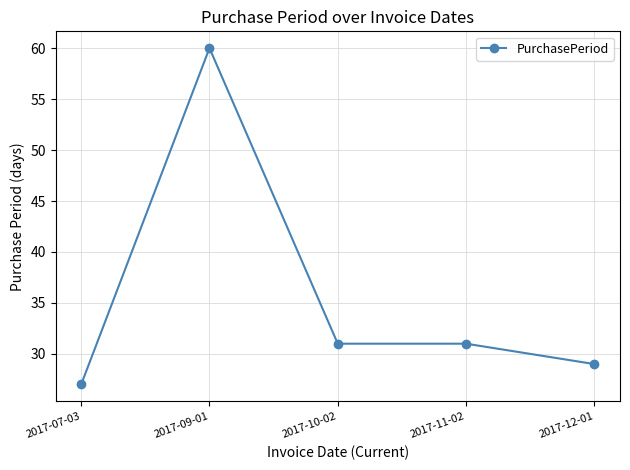

Does the chart display data point markers on the line(s)?

Yes